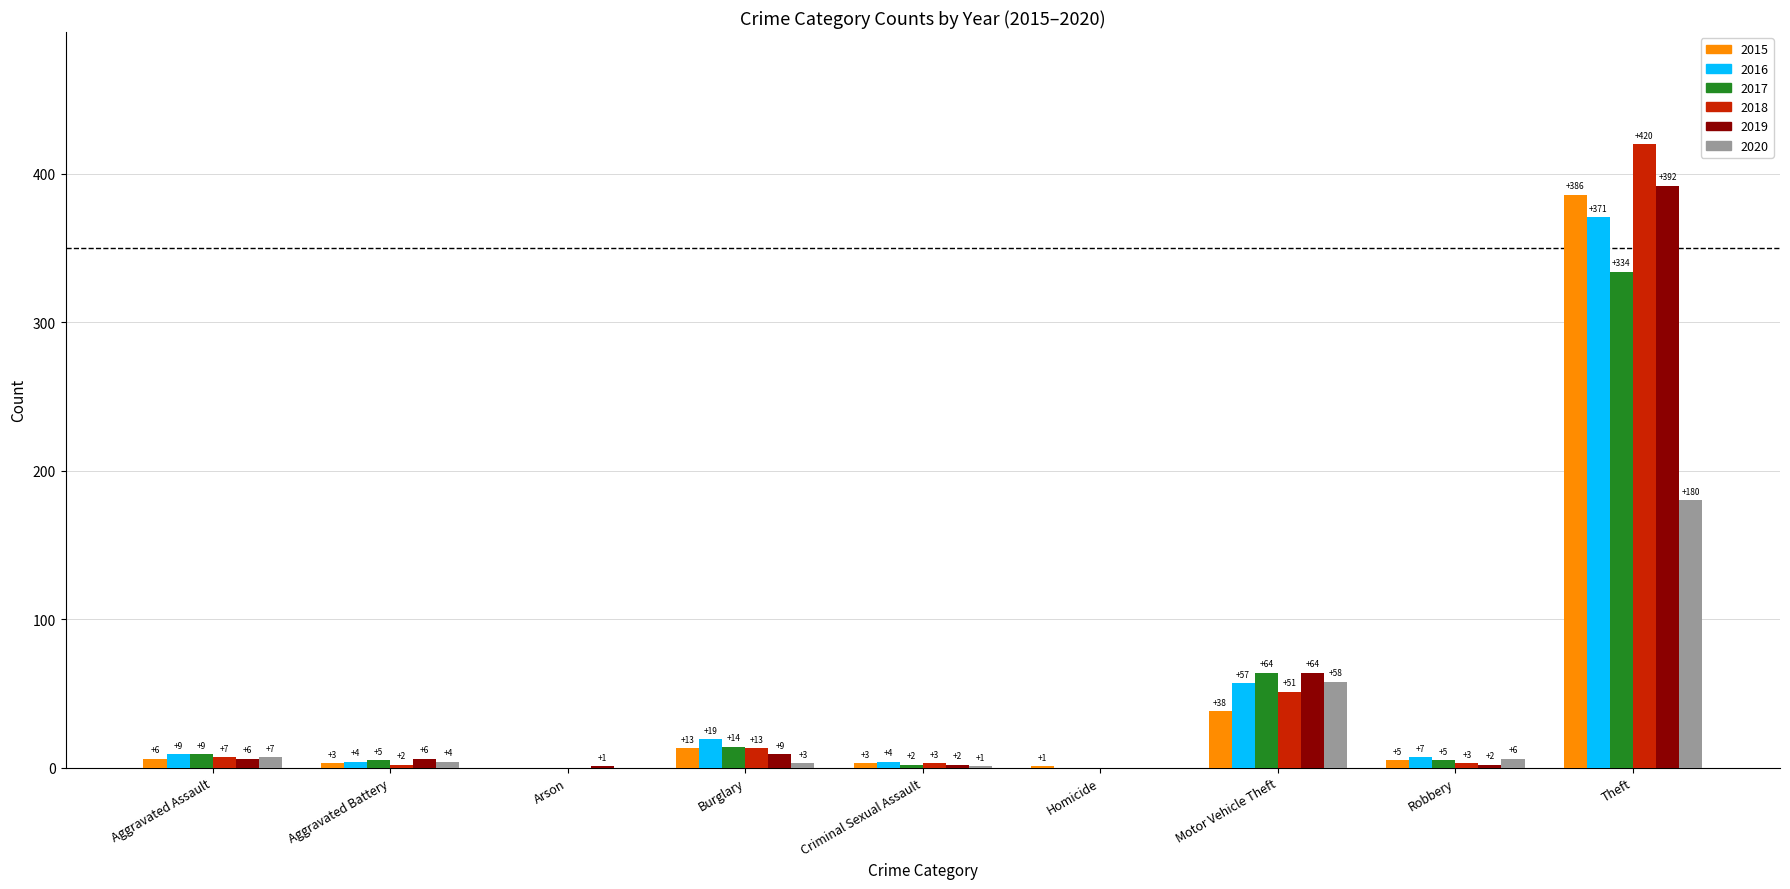

What is the sum of the 2019 values at Robbery and Aggravated Battery?

8